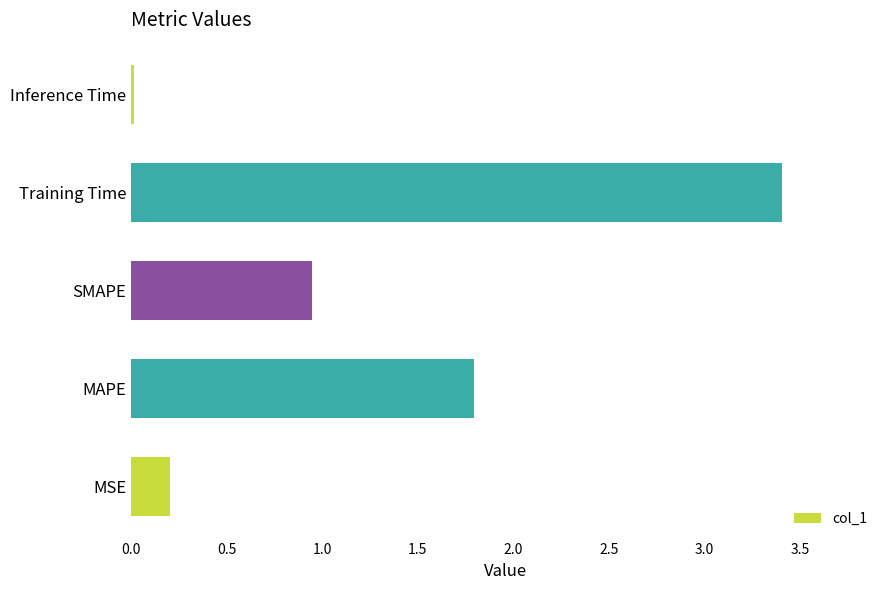

Which has a higher value, MAPE or MSE?

MAPE